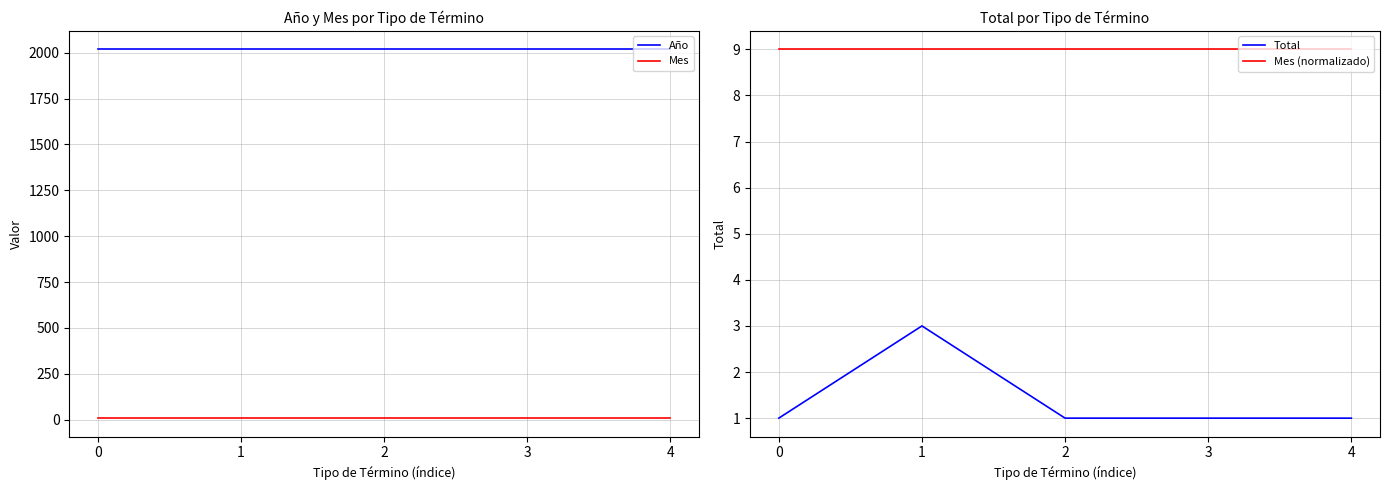

True or false: Total and Año intersect in this chart.

False